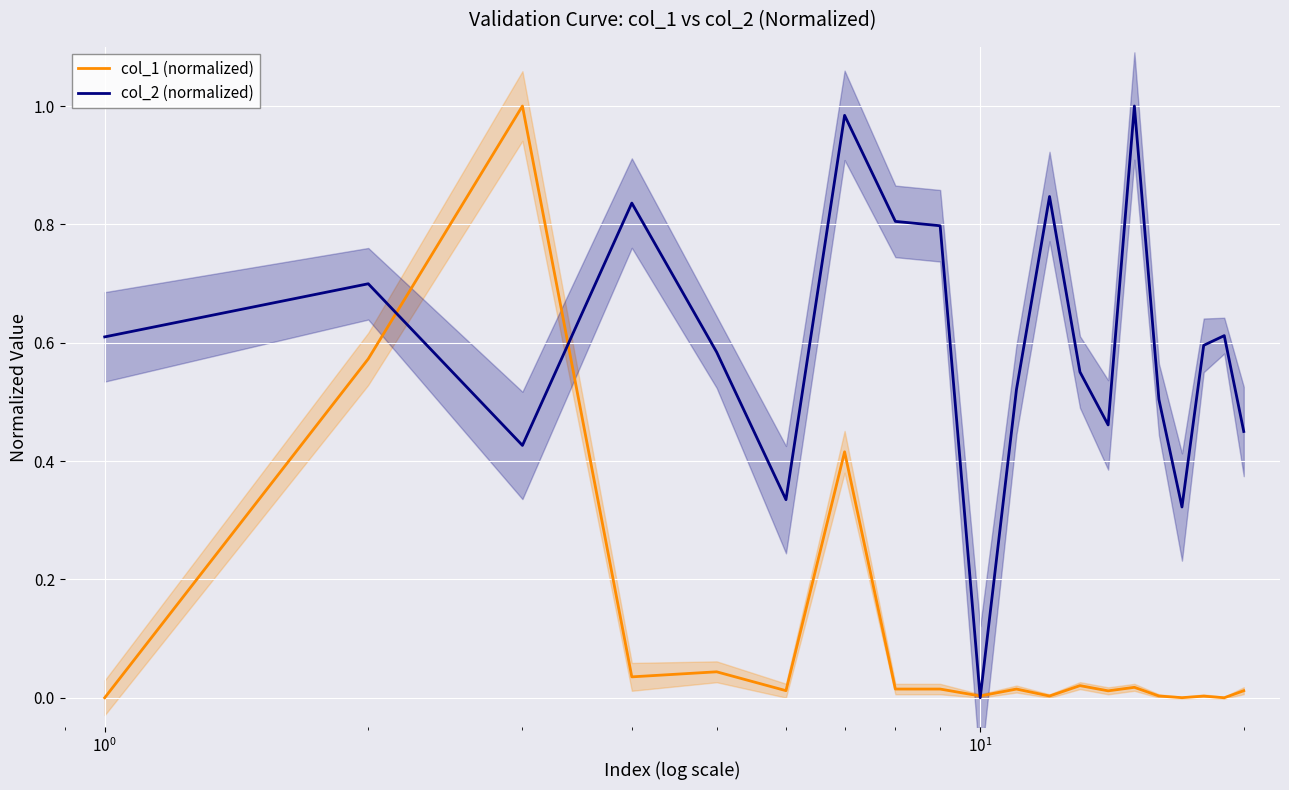

True or false: col_1 (normalized) and col_2 (normalized) intersect in this chart.

True